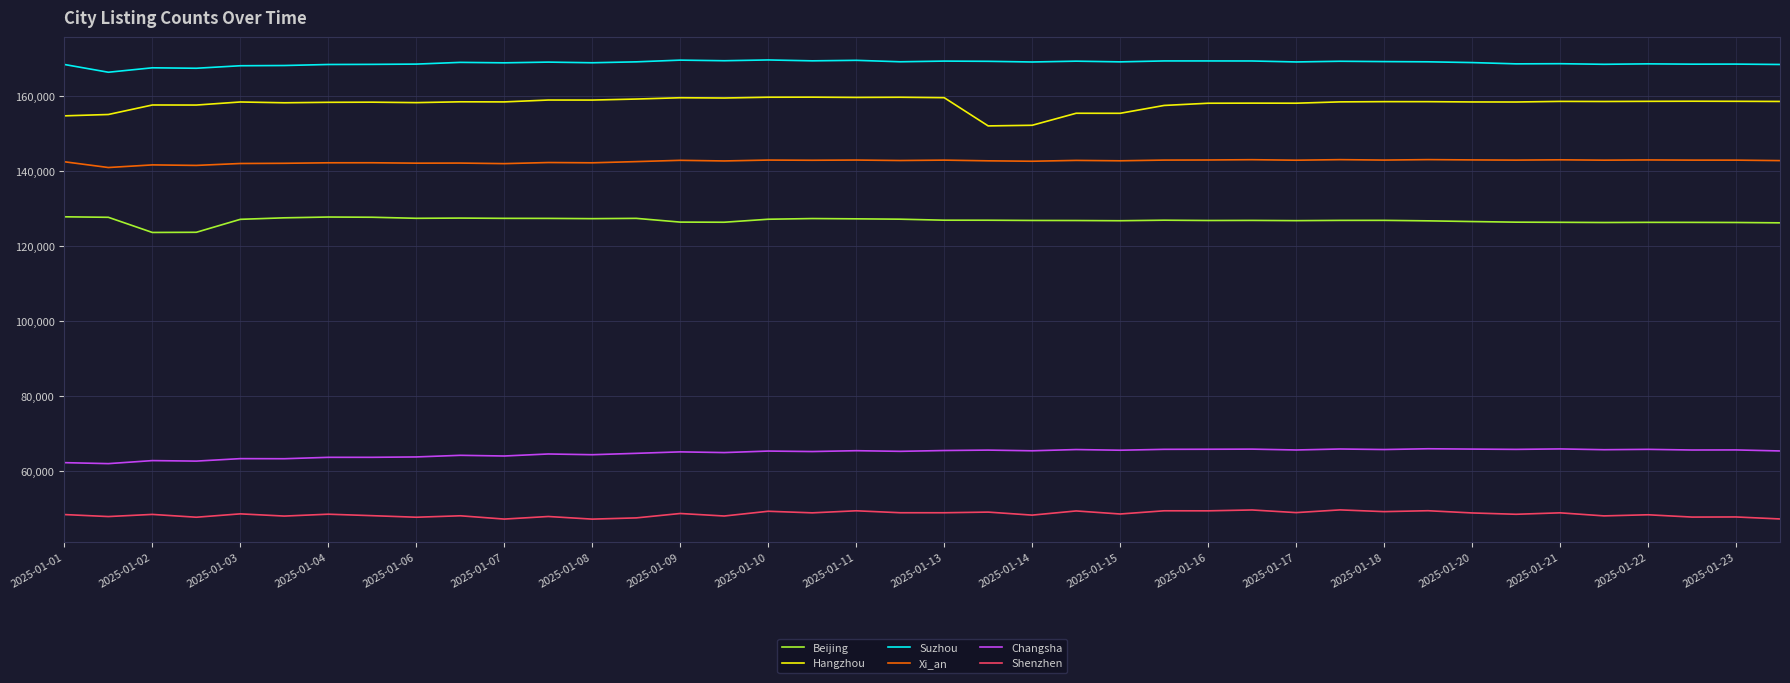

Rank the series by their maximum value, from lowest to highest.

Shenzhen, Changsha, Beijing, Xi_an, Hangzhou, Suzhou